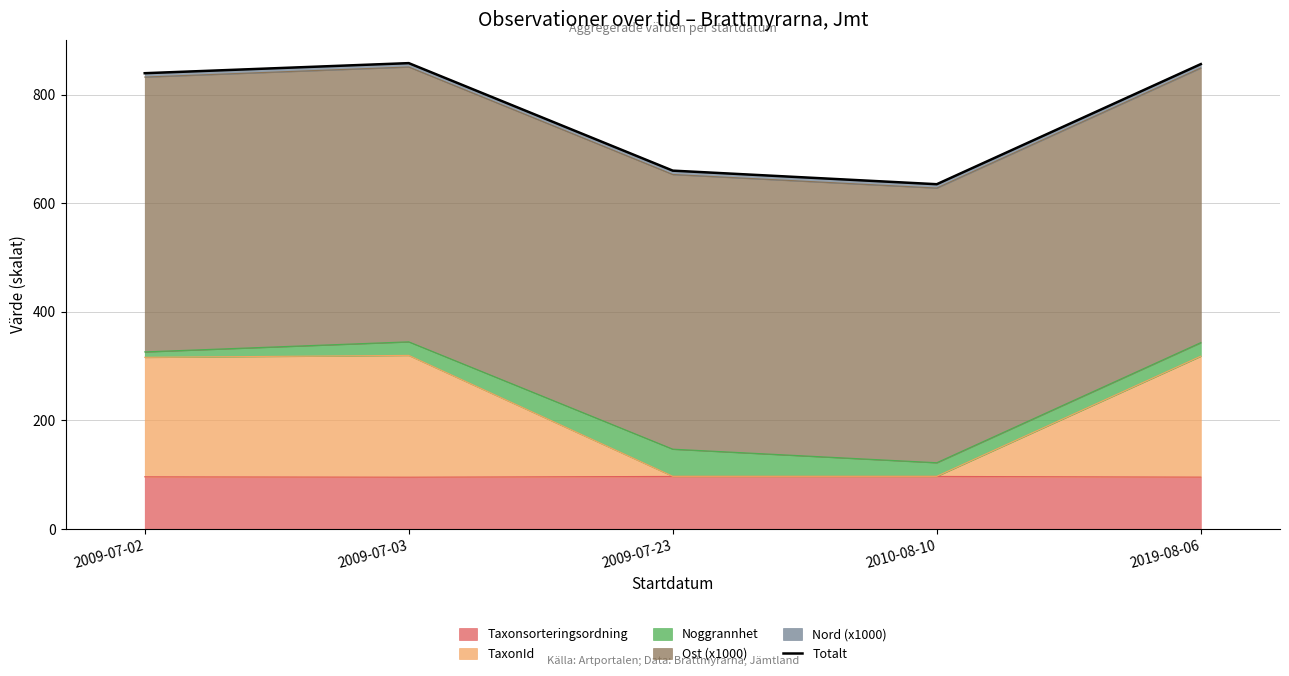

Which has a higher value, 2010-08-10 or 2019-08-06?

2019-08-06